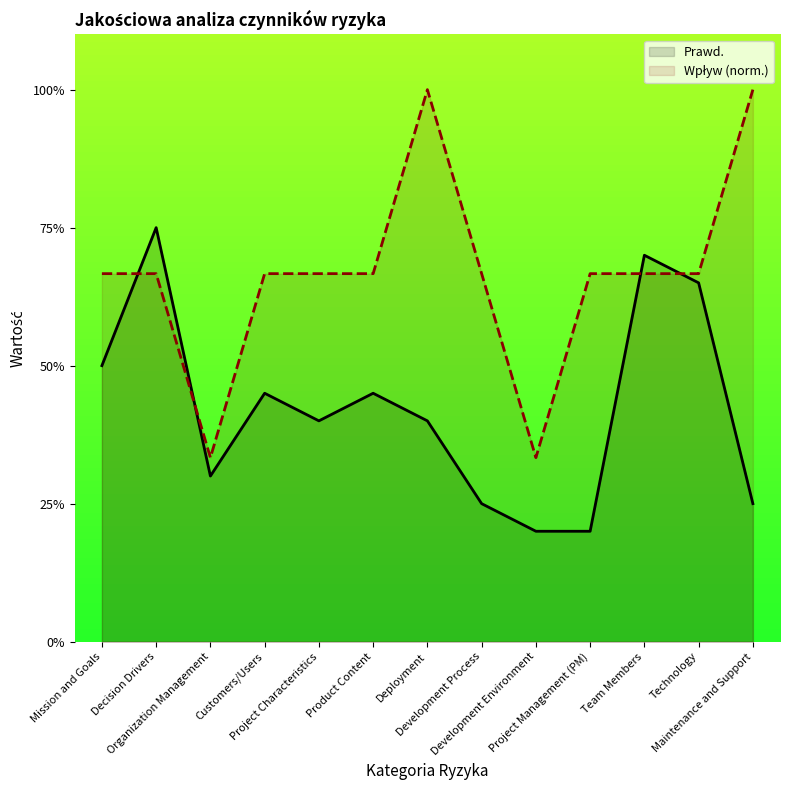

How many Wpływ values are between 0 and 1?

13